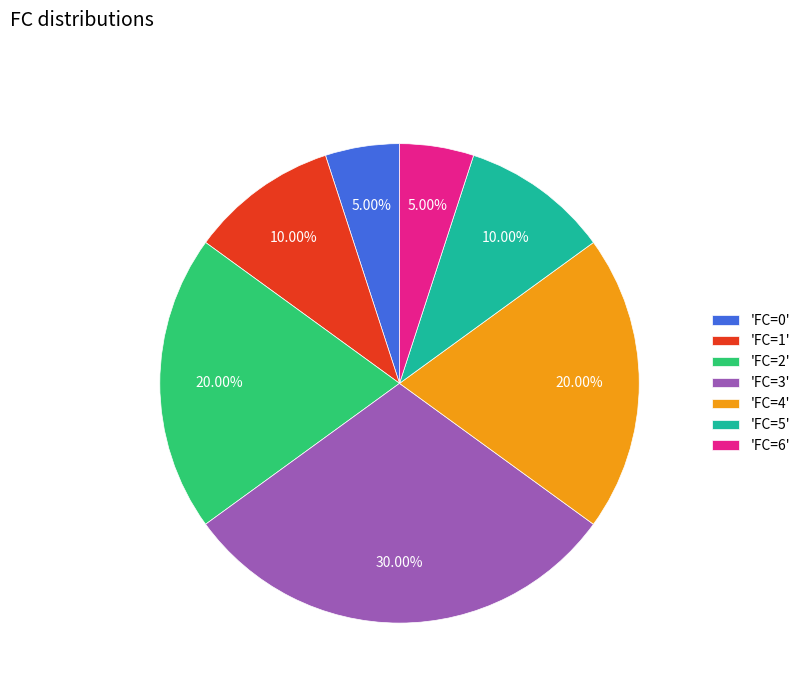

Does any single category account for the majority?

No